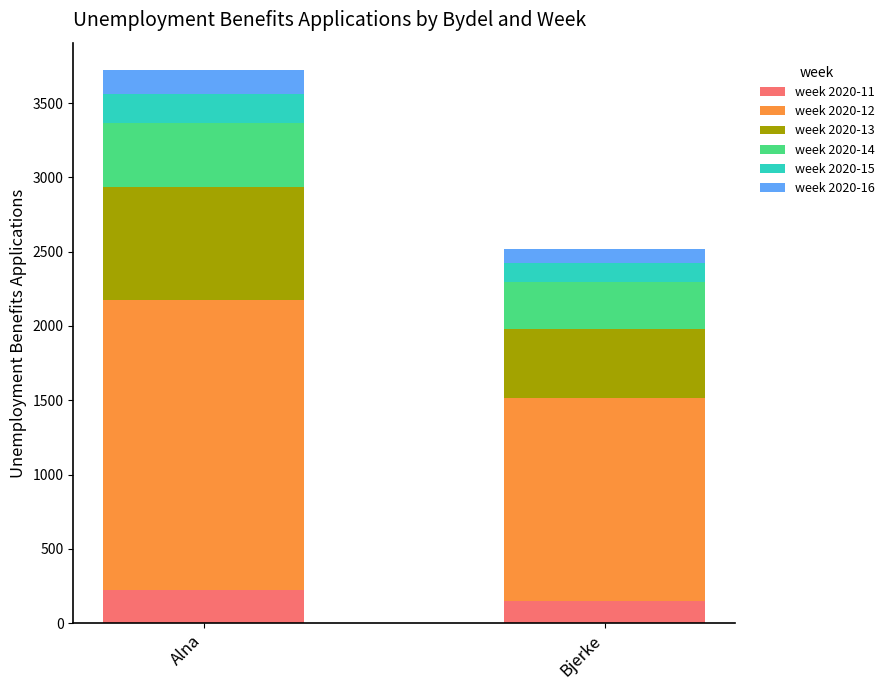

What is the highest value of the week 2020-11 series?

221